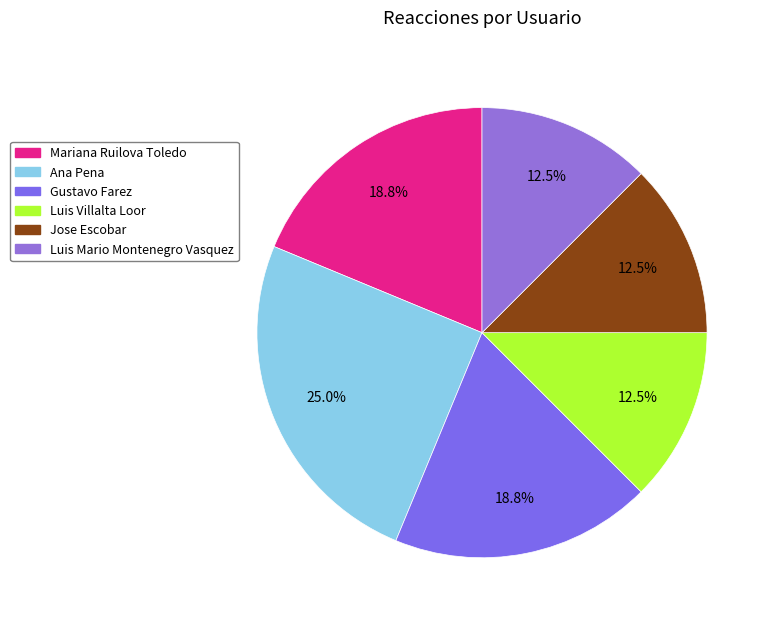

What is the ratio of the value at Luis Mario Montenegro Vasquez to the value at Gustavo Farez?

0.7